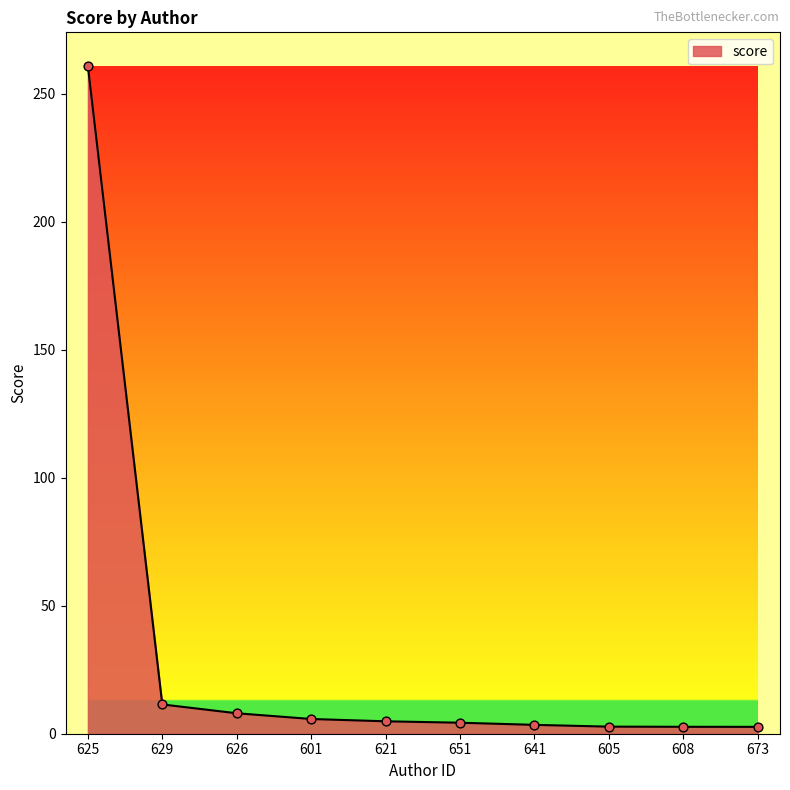

What is the change in value from 625 to 629?

-249.4